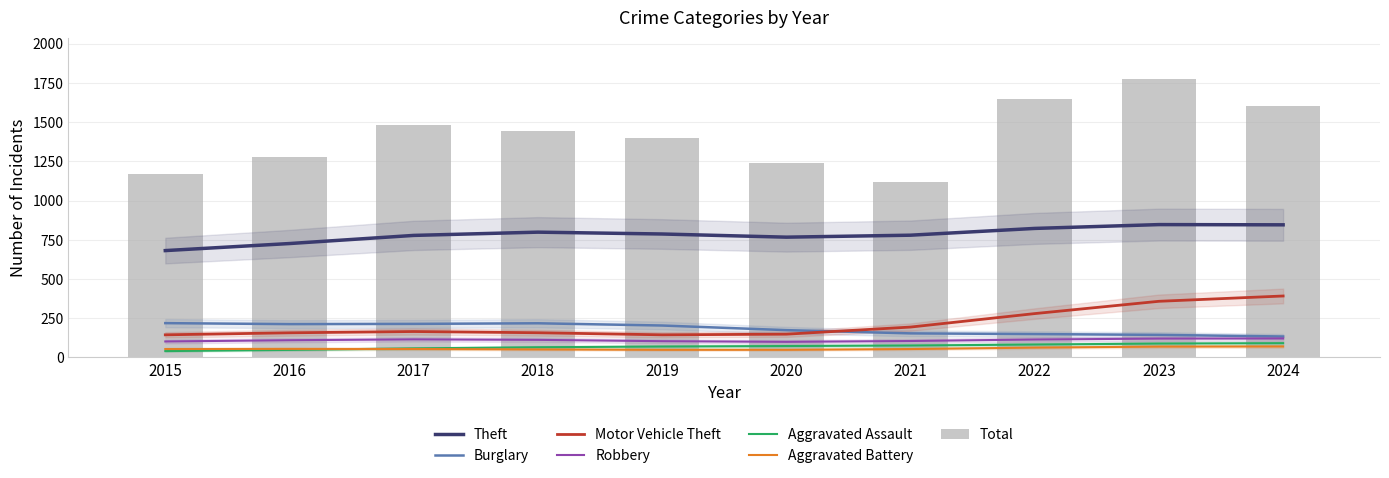

Rank the series by their maximum value, from highest to lowest.

Theft, Motor Vehicle Theft, Burglary, Robbery, Aggravated Assault, Aggravated Battery